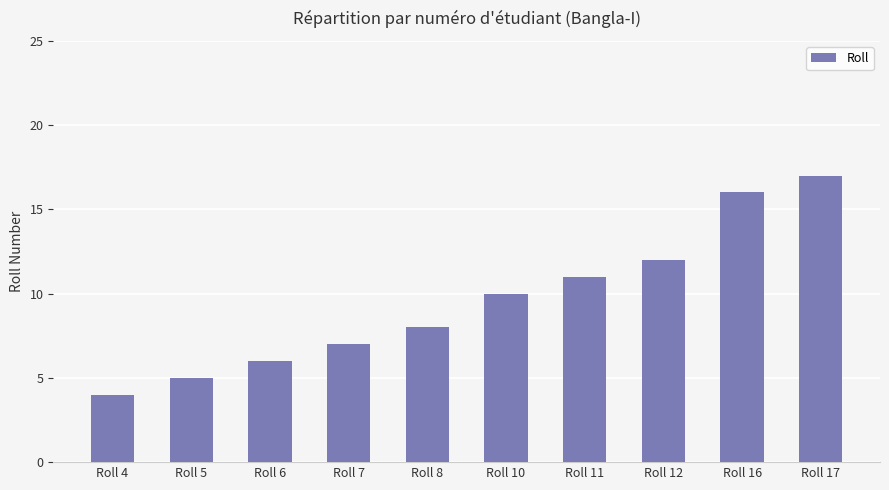

Rank the categories by value from lowest to highest.

Roll 4, Roll 5, Roll 6, Roll 7, Roll 8, Roll 10, Roll 11, Roll 12, Roll 16, Roll 17